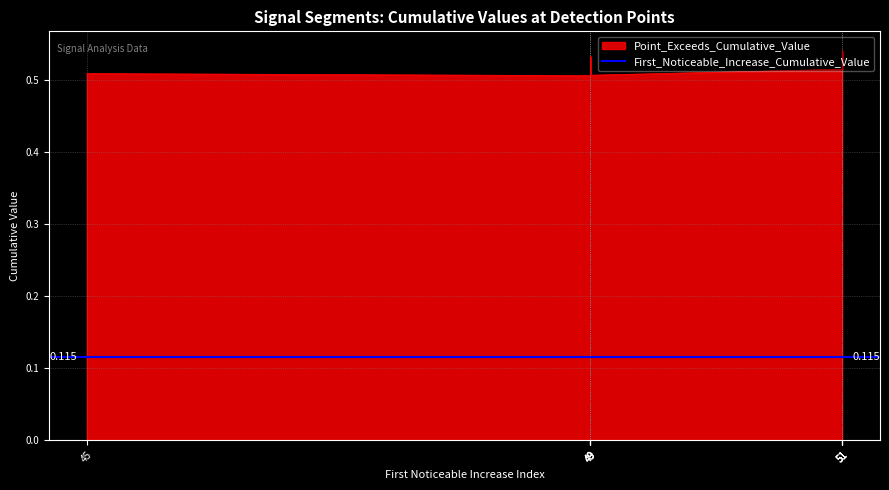

True or false: First_Noticeable_Increase_Cumulative_Value has more than 2 interior local peaks.

False